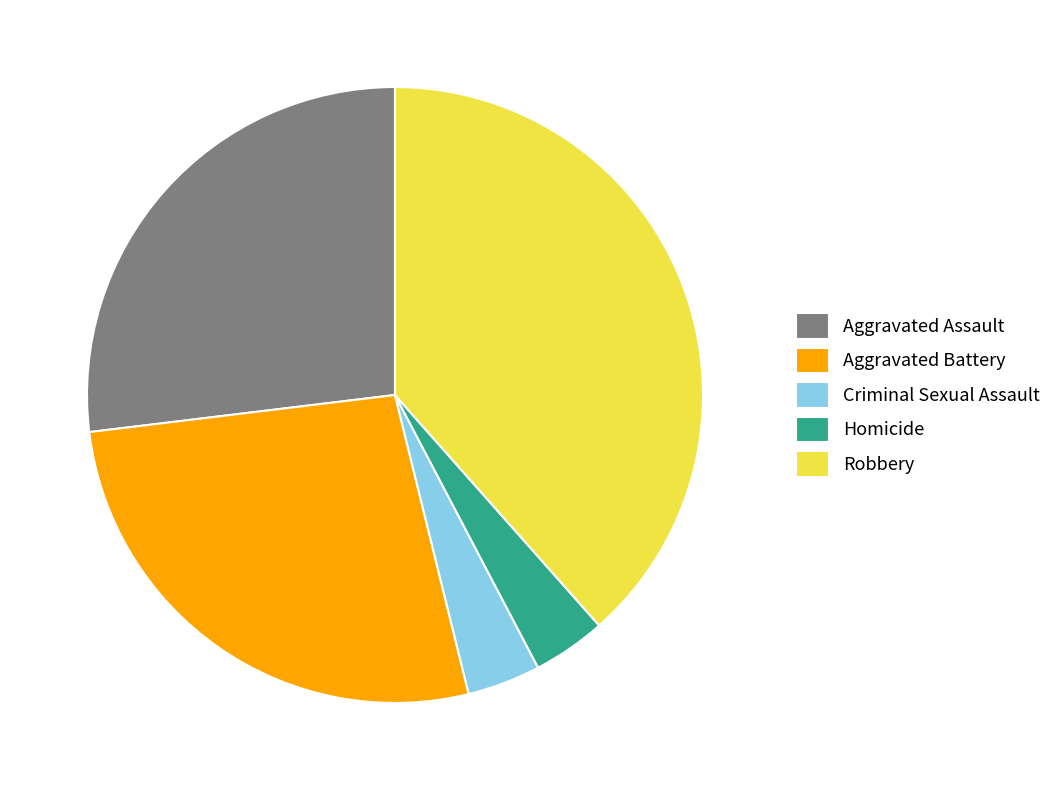

True or false: Aggravated Battery accounts for 27% of the total.

True